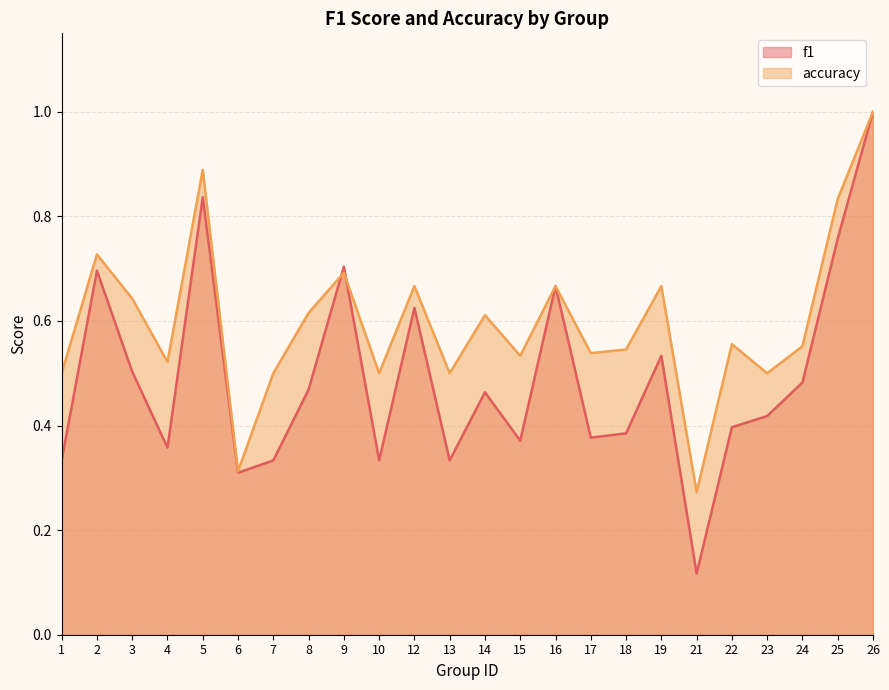

Which category has the highest value across all series?

26